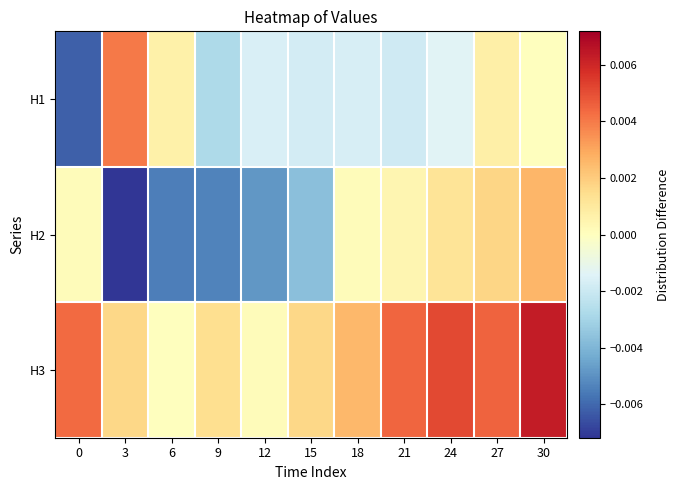

At 24, list the series in order from smallest to largest.

H1, H2, H3